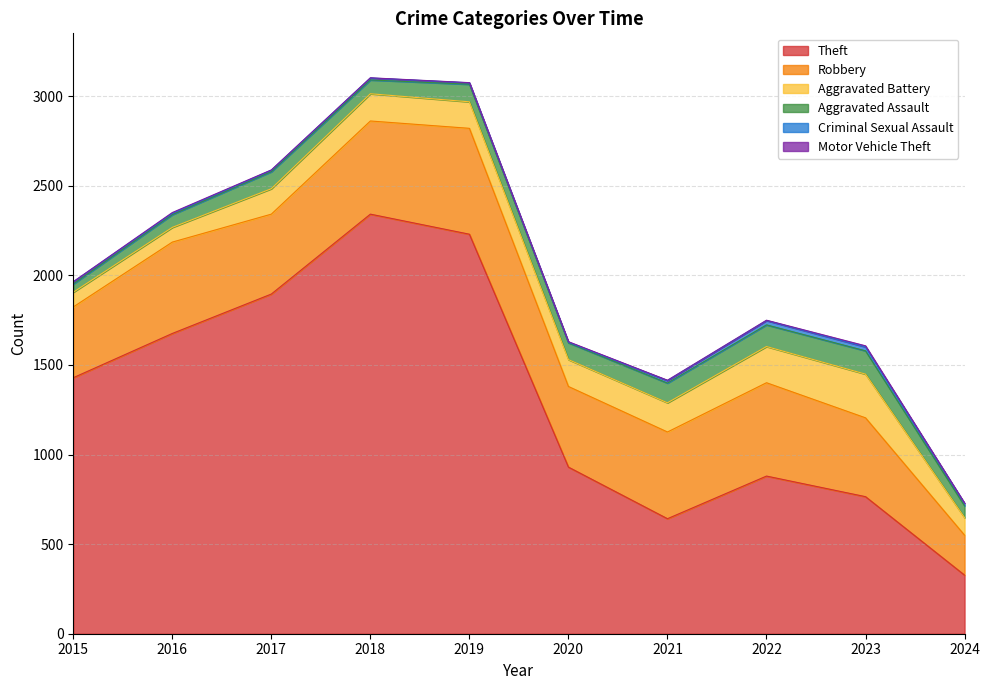

Reading right to left, list all the values displayed in this chart.

Theft: 2024=327	2023=765	2022=880	2021=642	2020=930	2019=2230	2018=2342	2017=1896	2016=1676	2015=1429
Robbery: 2024=223	2023=440	2022=521	2021=484	2020=450	2019=591	2018=520	2017=446	2016=510	2015=395
Aggravated Battery: 2024=98	2023=244	2022=202	2021=163	2020=150	2019=148	2018=152	2017=142	2016=82	2015=82
Aggravated Assault: 2024=66	2023=130	2022=121	2021=110	2020=94	2019=98	2018=77	2017=95	2016=71	2015=46
Criminal Sexual Assault: 2024=13	2023=22	2022=24	2021=14	2020=3	2019=8	2018=11	2017=8	2016=8	2015=12
Motor Vehicle Theft: 2024=2	2023=6	2022=2	2021=2	2020=3	2019=1	2018=1	2017=2	2016=4	2015=1